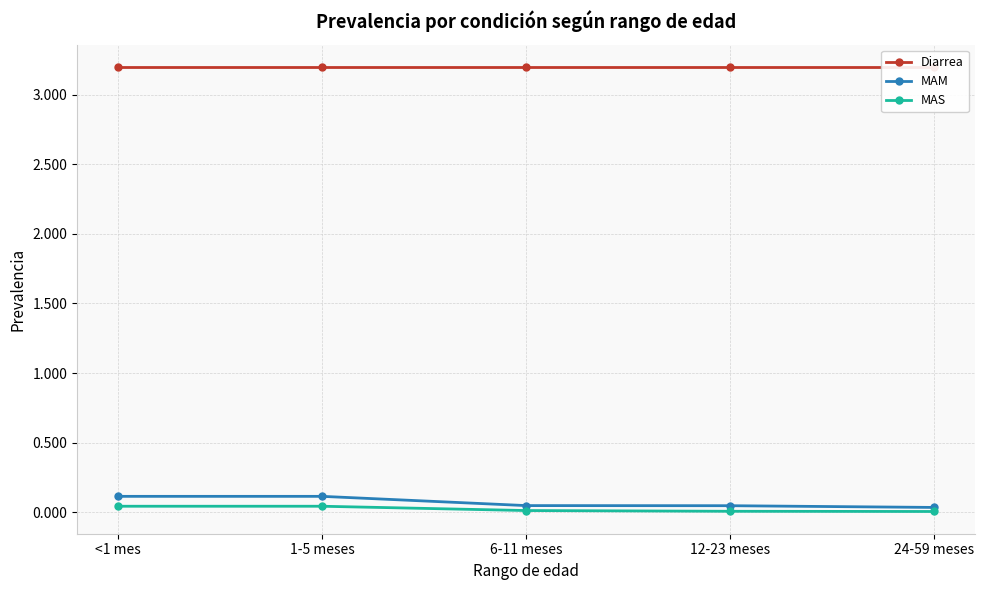

Is it true that MAS equals 0.0 at 6-11 meses?

True